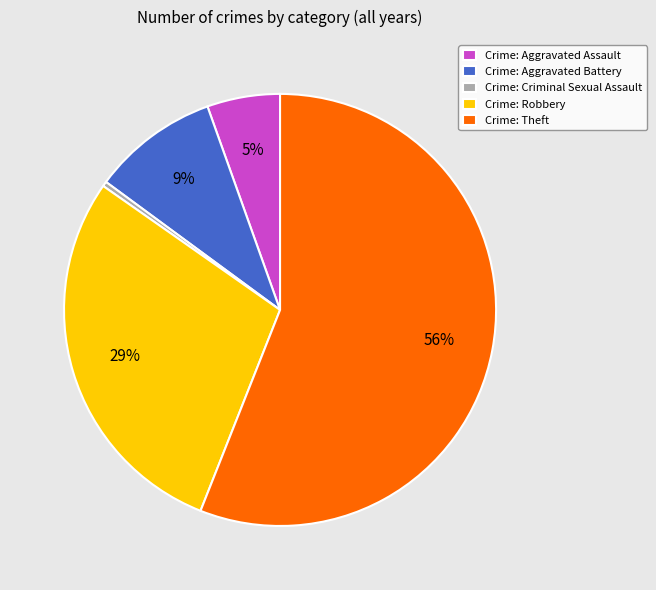

Which slice is the smallest?

Crime: Criminal Sexual Assault